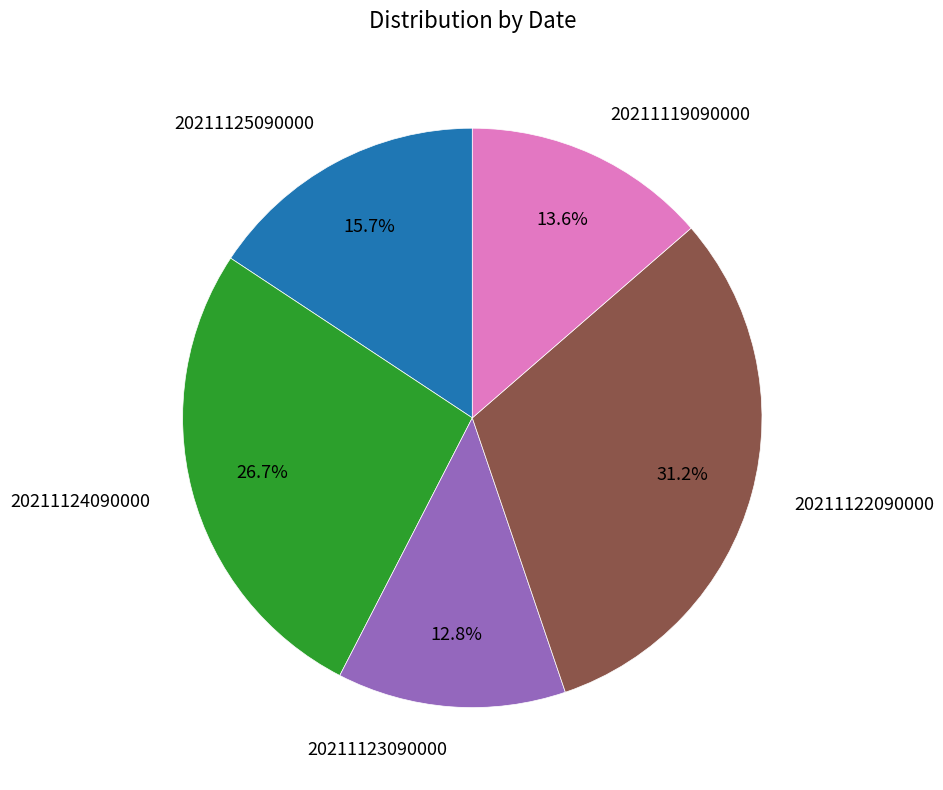

How many segments does this pie chart have?

5